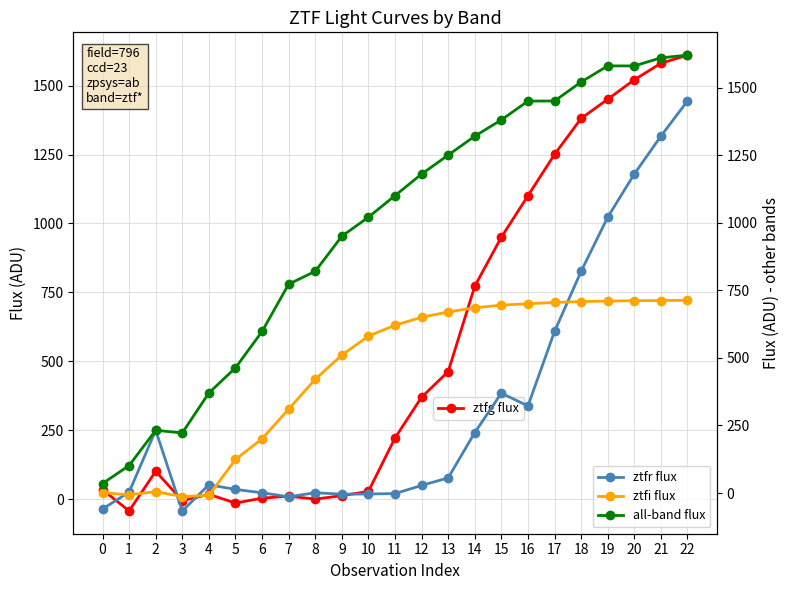

The ztfg flux series shows 316.1 at 14. True or false?

False